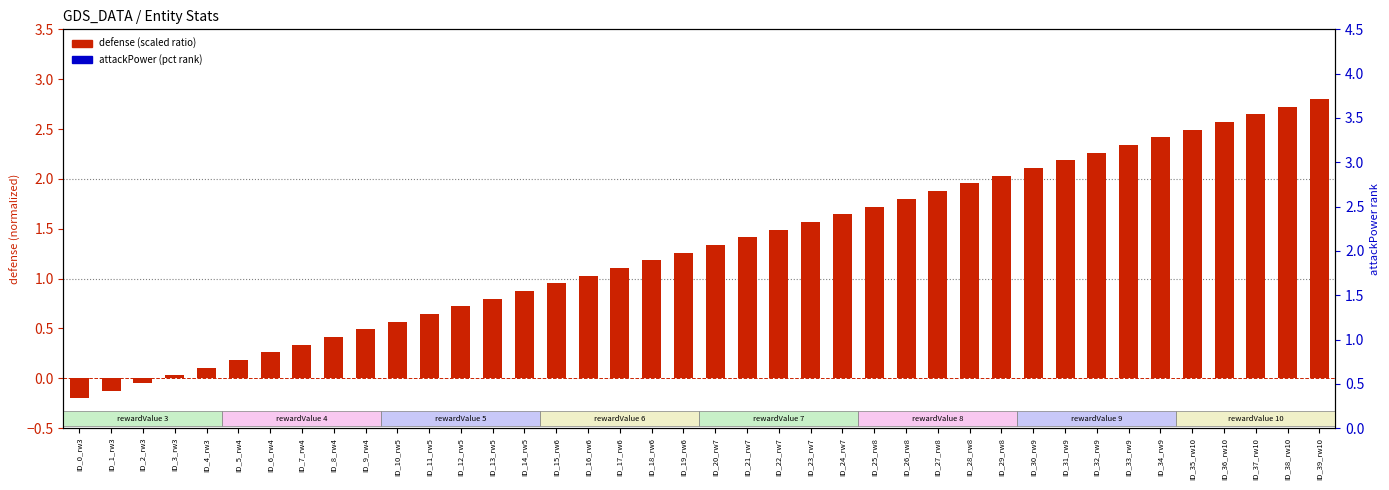

Which series has the largest Y range (max minus min)?

defense (scaled)